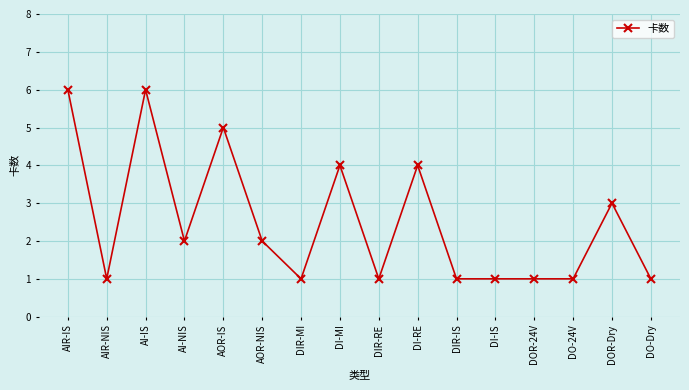

Is it true that the value at AOR-NIS is 2?

True